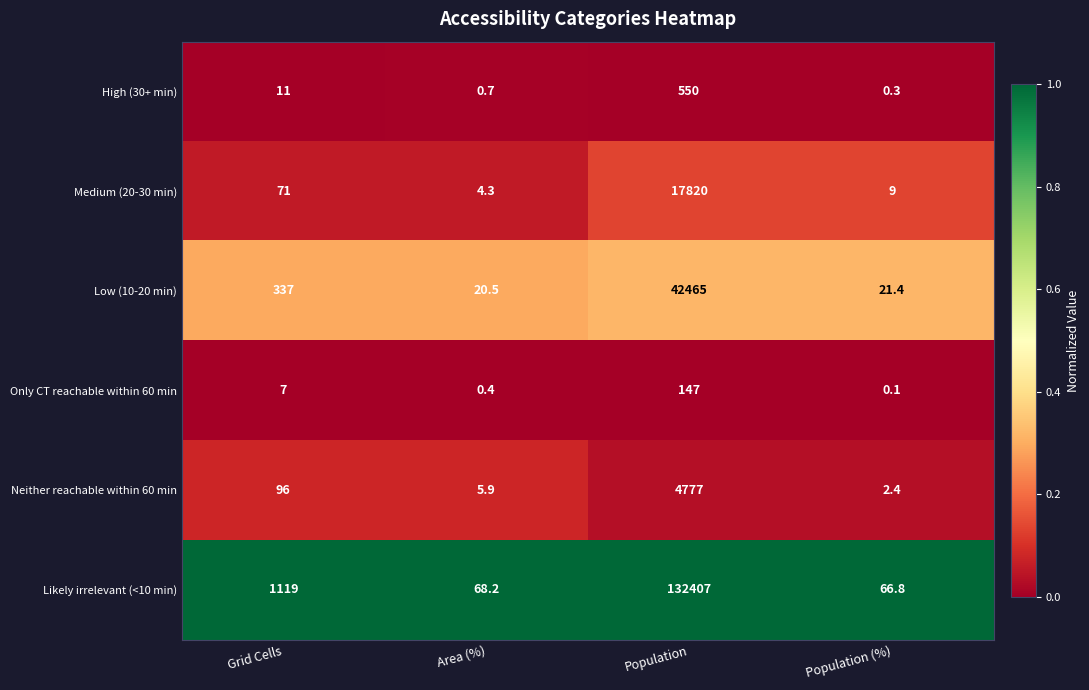

Reading left to right, list all the values displayed in this chart.

High (30+ min): 11.0	0.7	550.0	0.3
Medium (20-30 min): 71.0	4.3	17820.0	9.0
Low (10-20 min): 337.0	20.5	42465.0	21.4
Only CT reachable within 60 min: 7.0	0.4	147.0	0.1
Neither reachable within 60 min: 96.0	5.9	4777.0	2.4
Likely irrelevant (<10 min): 1119.0	68.2	132407.0	66.8